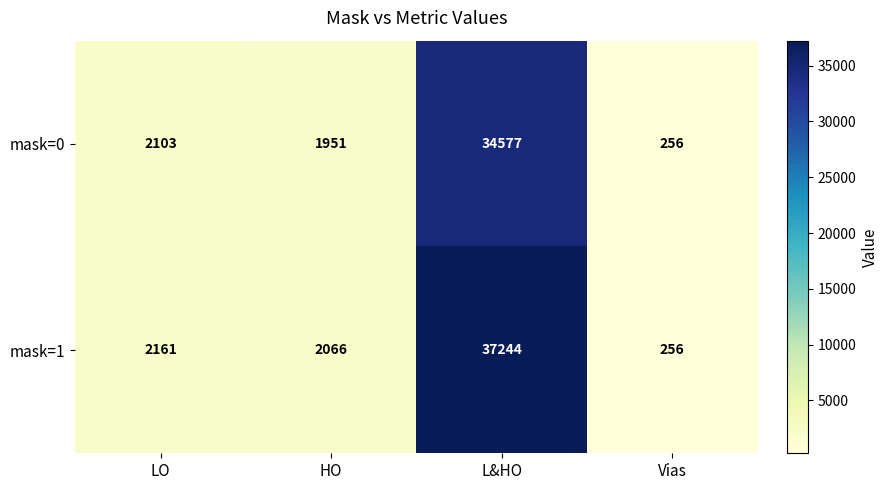

Reading left to right, transcribe all the data shown in this chart.

mask=0: LO=2103	HO=1951	L&HO=34577	Vias=256
mask=1: LO=2161	HO=2066	L&HO=37244	Vias=256